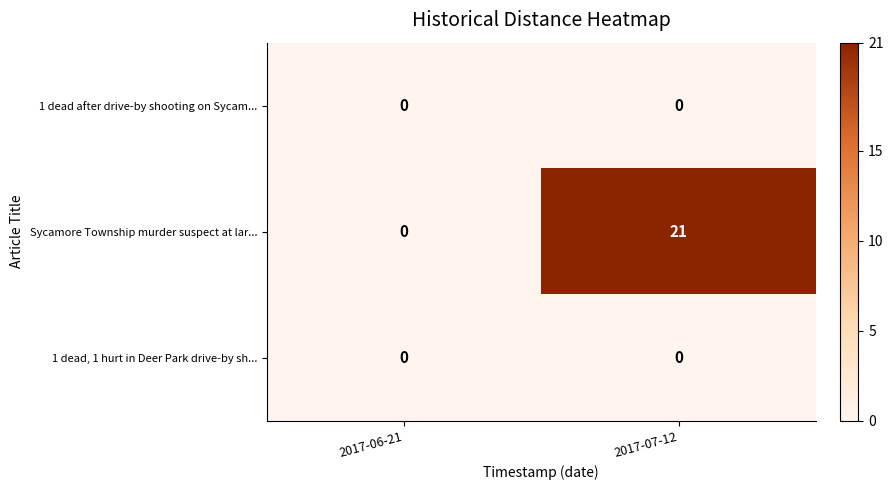

At which label is Sycamore Township murder suspect at lar... closest to 10?

2017-06-21